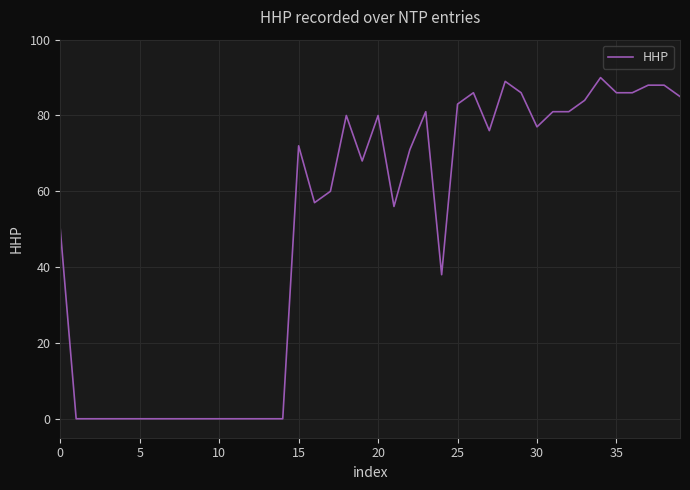

What is the greatest value displayed?

90